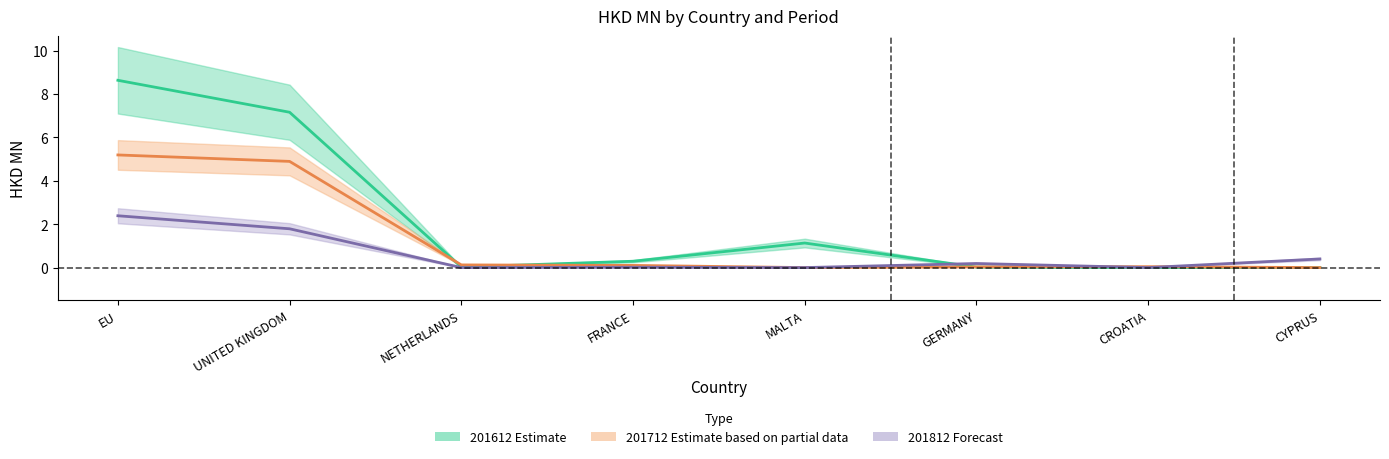

True or false: 201712 (Partial) has more than 2 points higher than both neighbors.

False